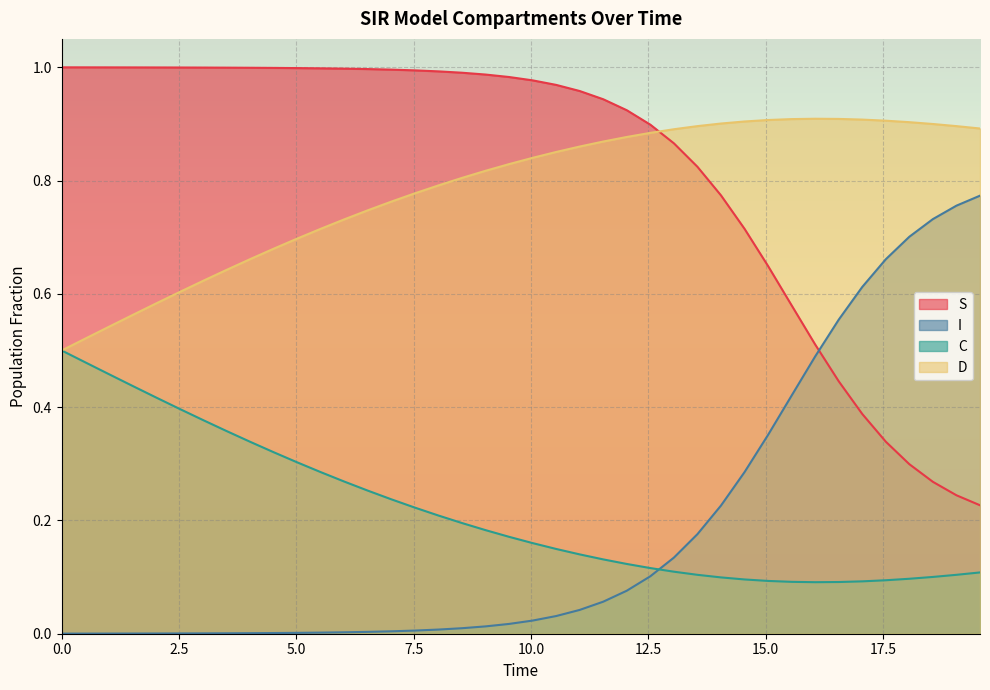

What are all the series names shown in the legend?

S, I, C, D